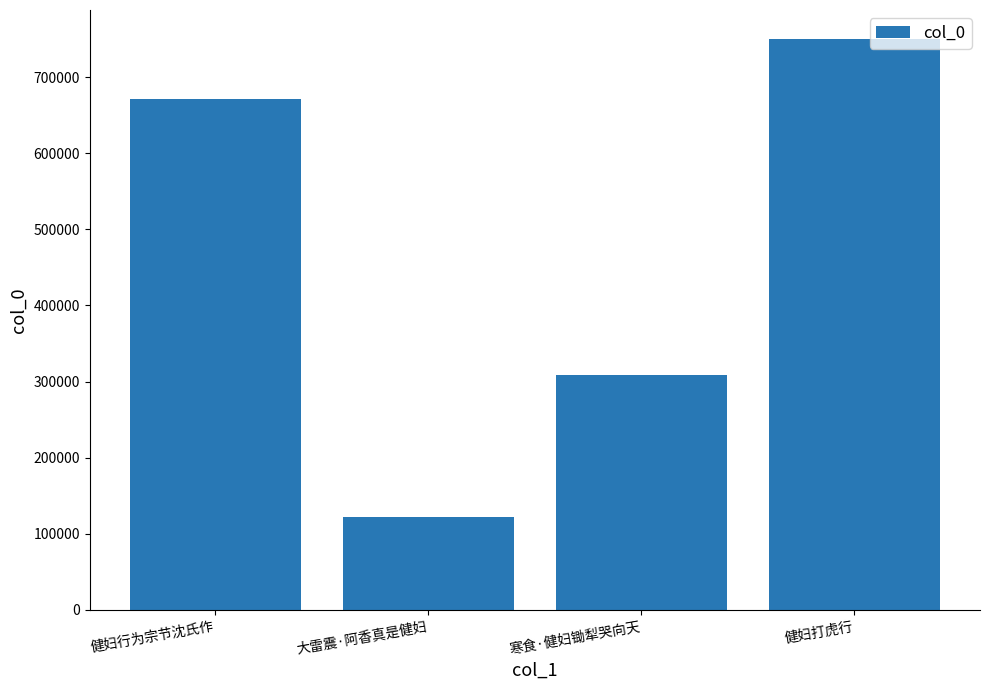

Is it true that the value at 健妇打虎行 is 750683?

True